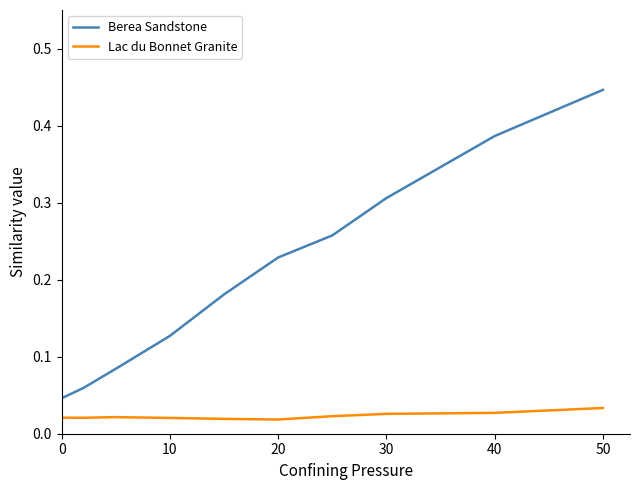

Which series has the largest total across all categories?

Berea Sandstone